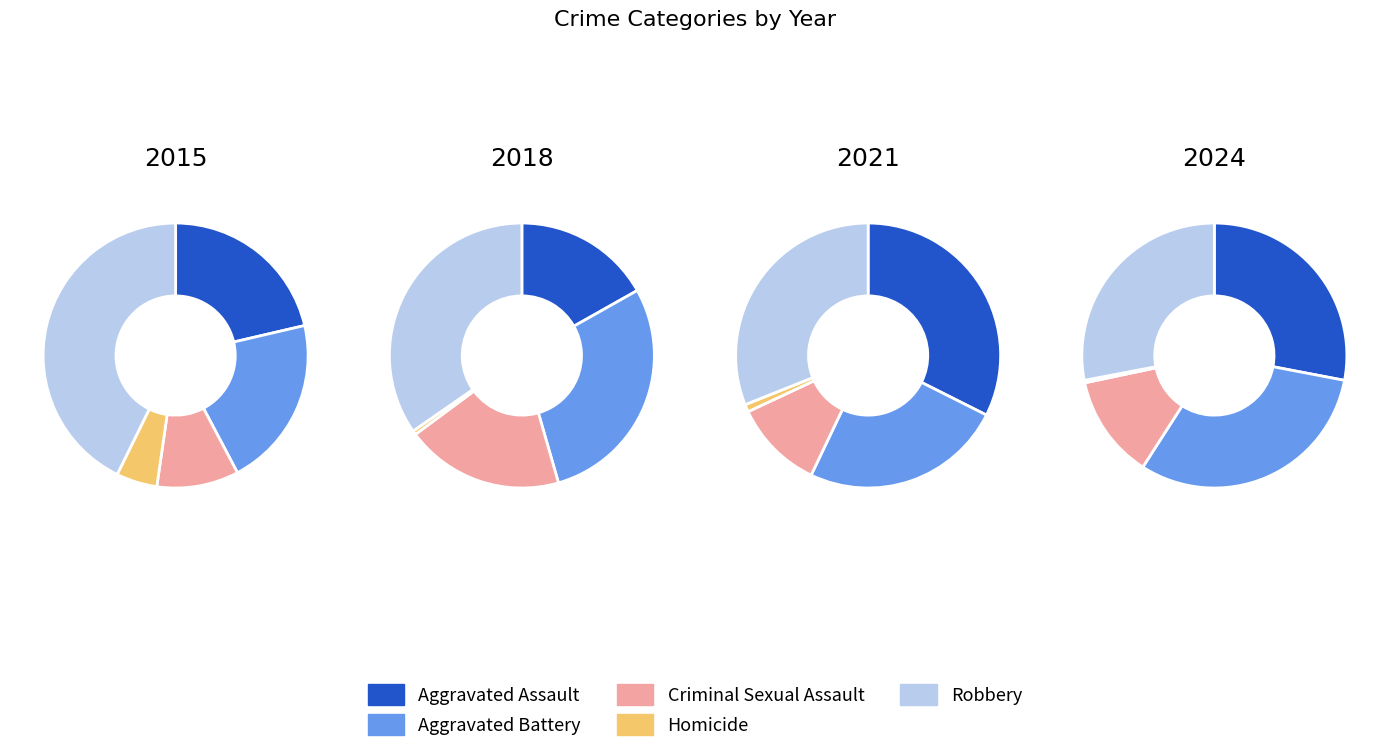

Is 6 the majority of the pie?

No